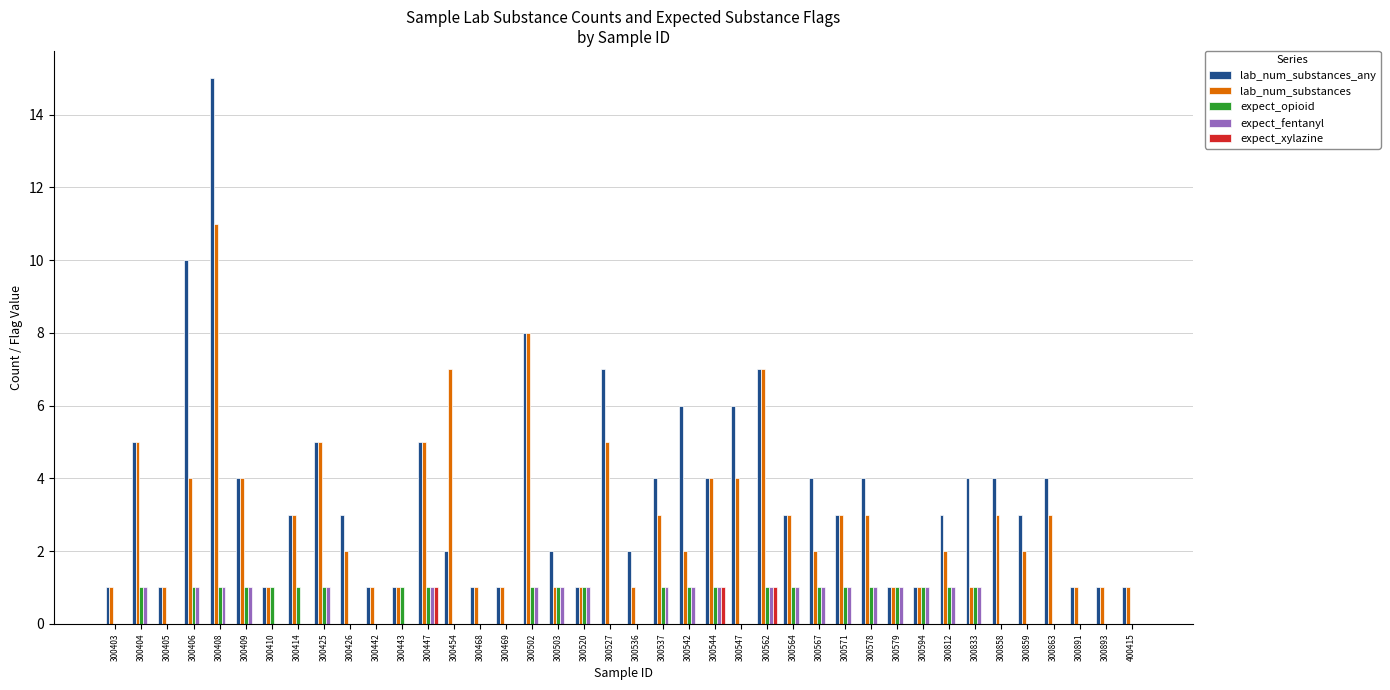

Is the value of expect_opioid at 300571 greater than the value of expect_xylazine at 400415?

Yes